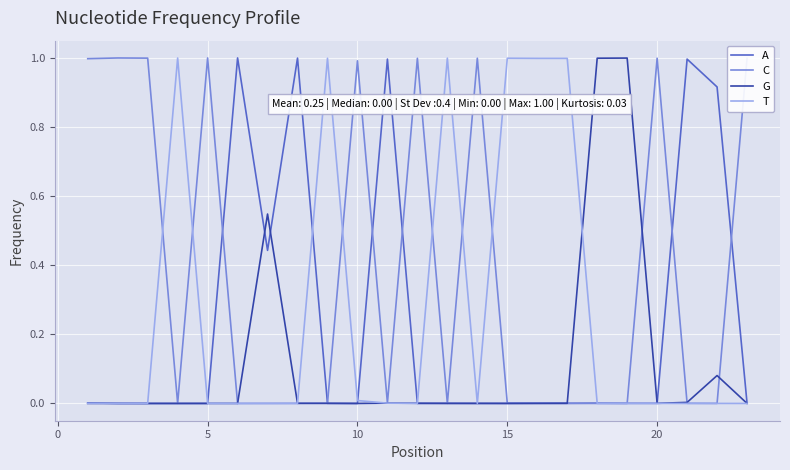

Which series has the largest total across all categories?

C